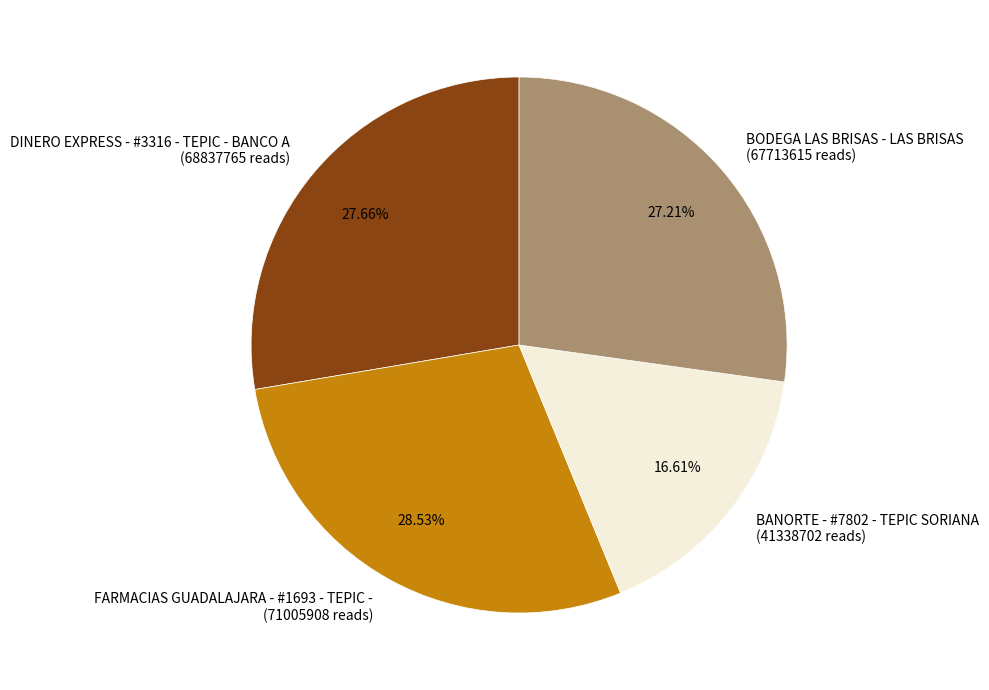

To the nearest percent, what is the difference between the largest and smallest slice percentages?

12%